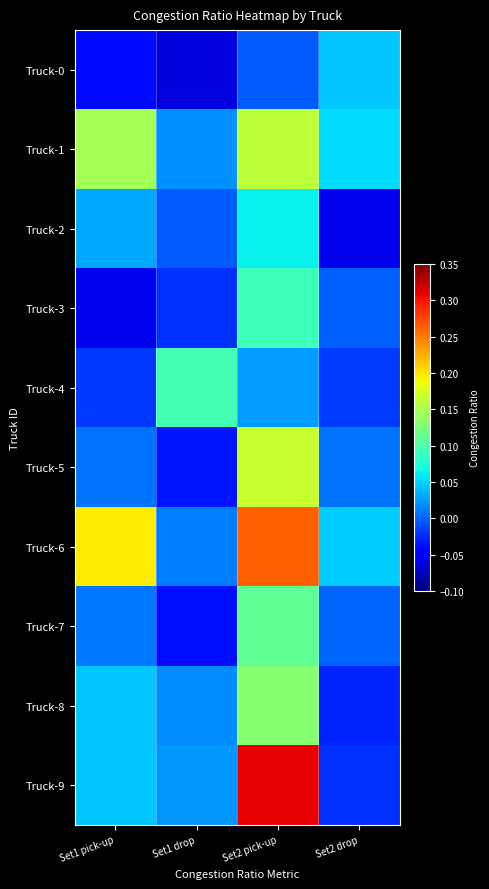

Reading left to right, list all the values displayed in this chart.

Truck-0: Set1 pick-up=-0.0	Set1 drop=-0.1	Set2 pick-up=-0.0	Set2 drop=0.0
Truck-1: Set1 pick-up=0.1	Set1 drop=0.0	Set2 pick-up=0.2	Set2 drop=0.1
Truck-2: Set1 pick-up=0.0	Set1 drop=-0.0	Set2 pick-up=0.1	Set2 drop=-0.1
Truck-3: Set1 pick-up=-0.1	Set1 drop=-0.0	Set2 pick-up=0.1	Set2 drop=-0.0
Truck-4: Set1 pick-up=-0.0	Set1 drop=0.1	Set2 pick-up=0.0	Set2 drop=-0.0
Truck-5: Set1 pick-up=0.0	Set1 drop=-0.0	Set2 pick-up=0.2	Set2 drop=0.0
Truck-6: Set1 pick-up=0.2	Set1 drop=0.0	Set2 pick-up=0.3	Set2 drop=0.0
Truck-7: Set1 pick-up=0.0	Set1 drop=-0.0	Set2 pick-up=0.1	Set2 drop=0.0
Truck-8: Set1 pick-up=0.0	Set1 drop=0.0	Set2 pick-up=0.1	Set2 drop=-0.0
Truck-9: Set1 pick-up=0.0	Set1 drop=0.0	Set2 pick-up=0.3	Set2 drop=-0.0